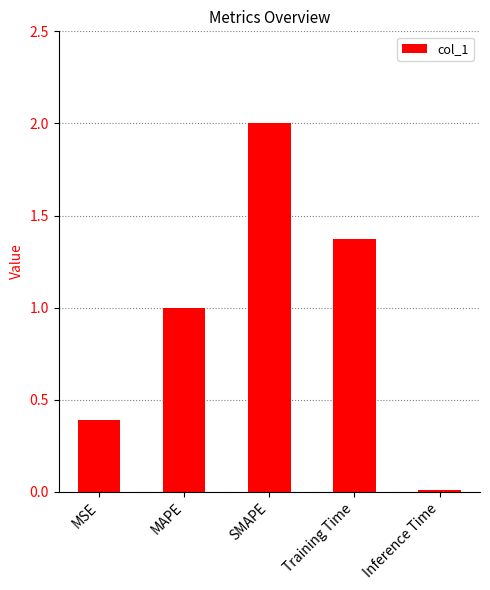

At which category does the chart reach its peak across all series?

SMAPE